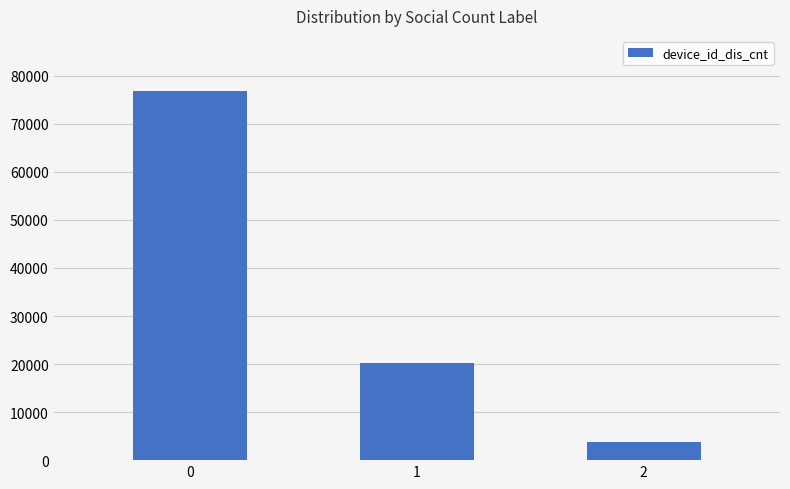

At which label is the value closest to 40264?

1